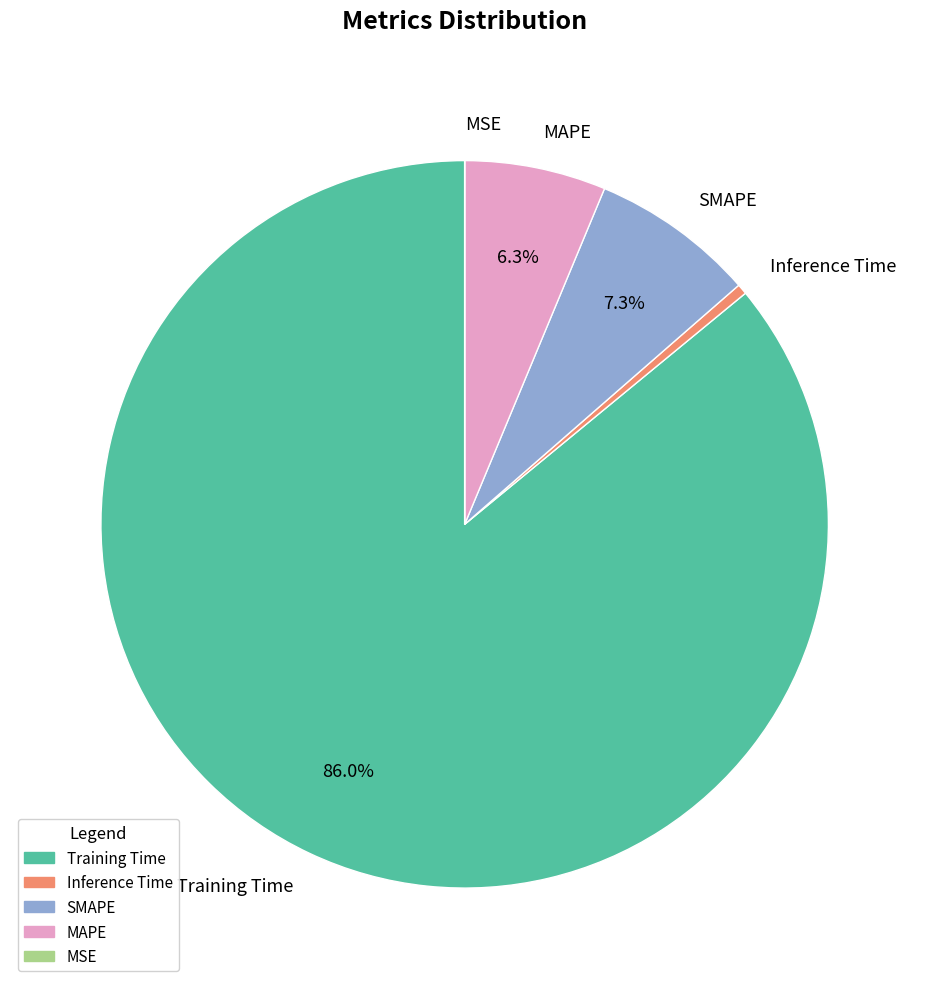

Combined, do Training Time and SMAPE account for over 50%?

Yes